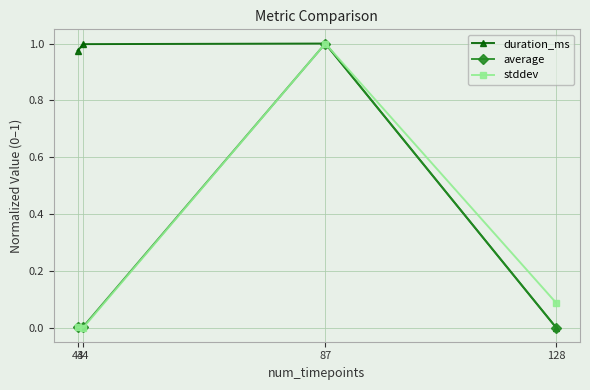

Which series has the largest total across all categories?

duration_ms